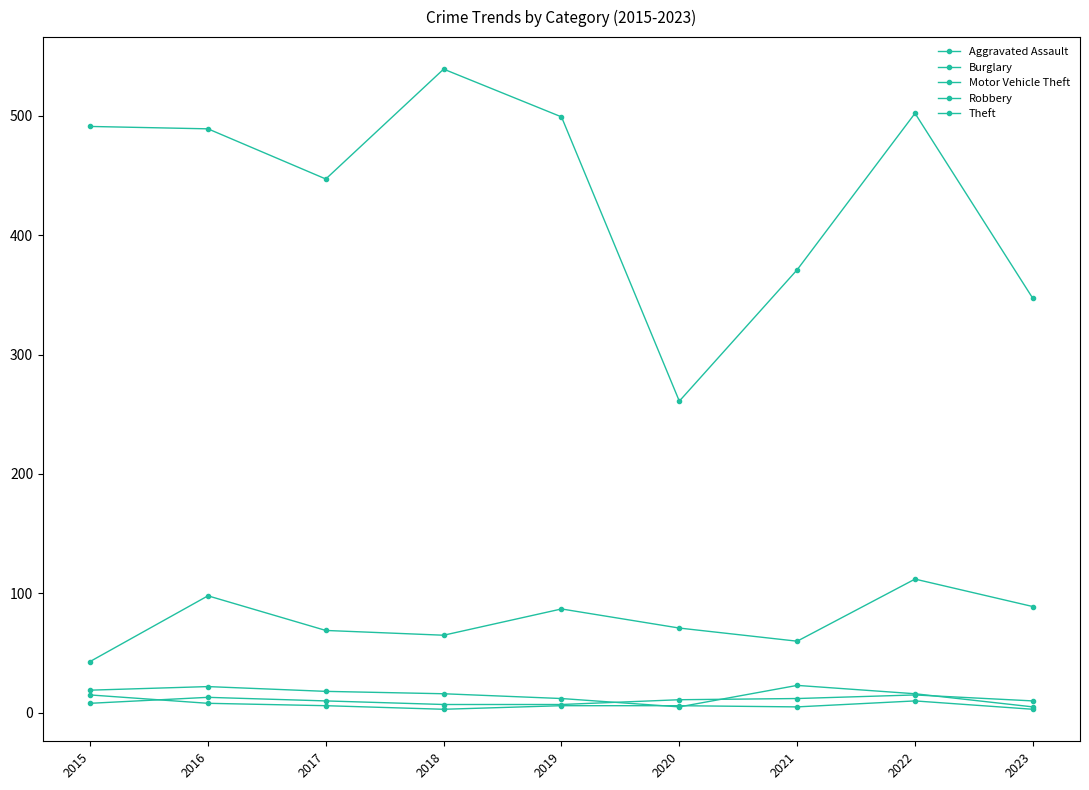

Count the number of data series in this chart.

5